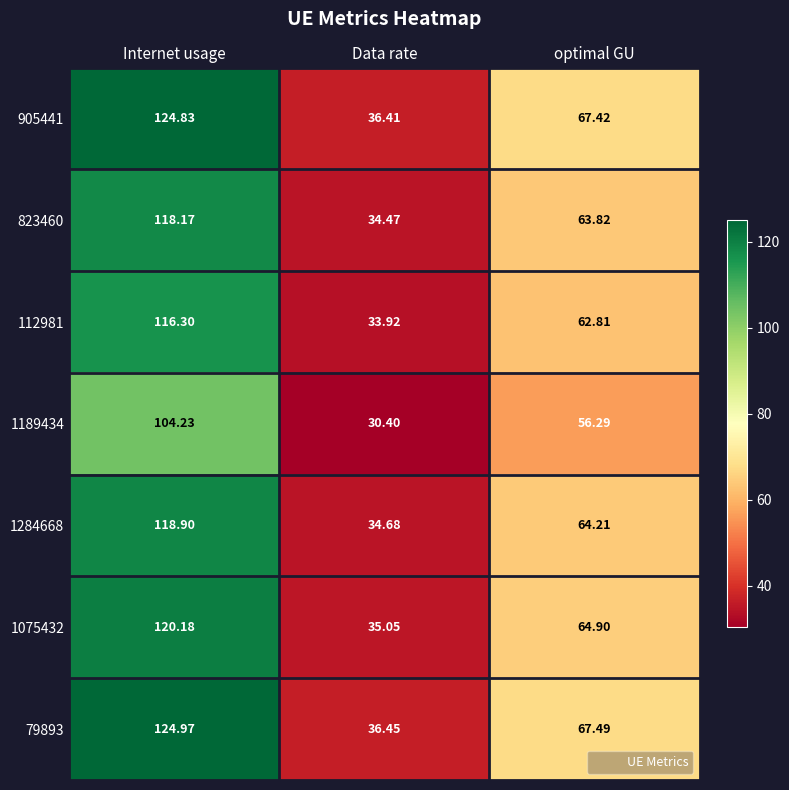

At which label does 79893 first exceed 67?

Internet usage